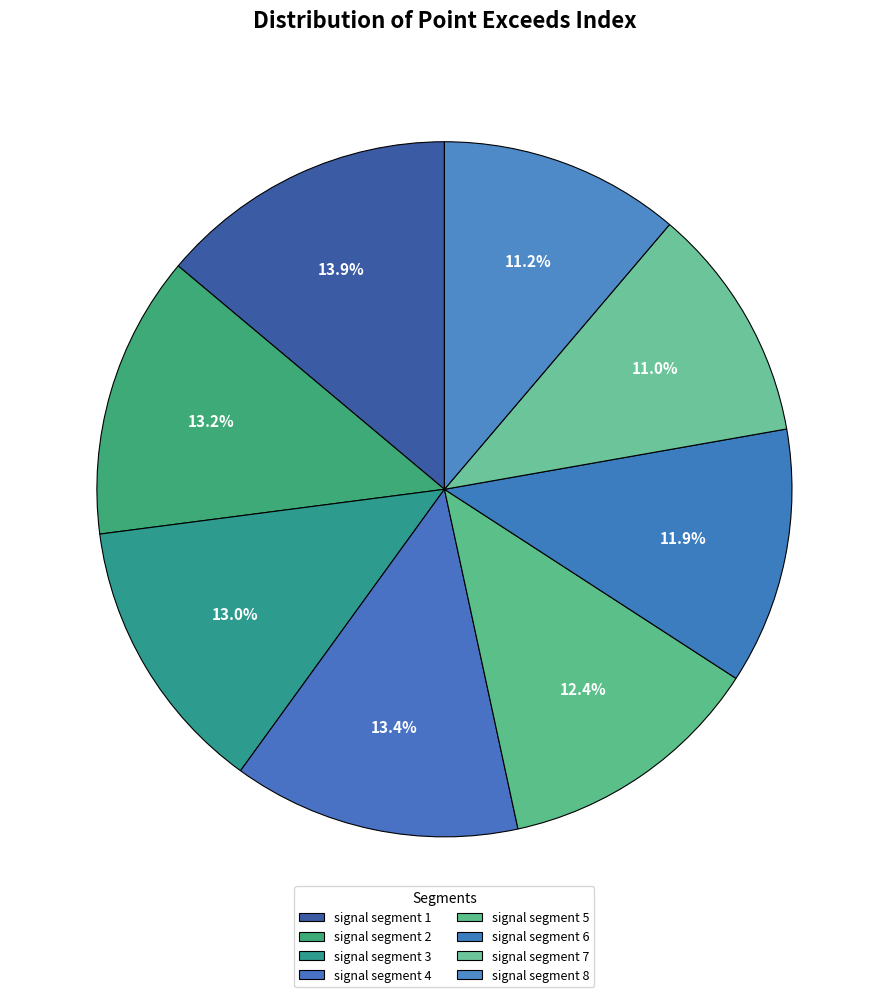

To the nearest percent, what is the difference between the signal segment 8 and signal segment 6 slice percentages?

1%